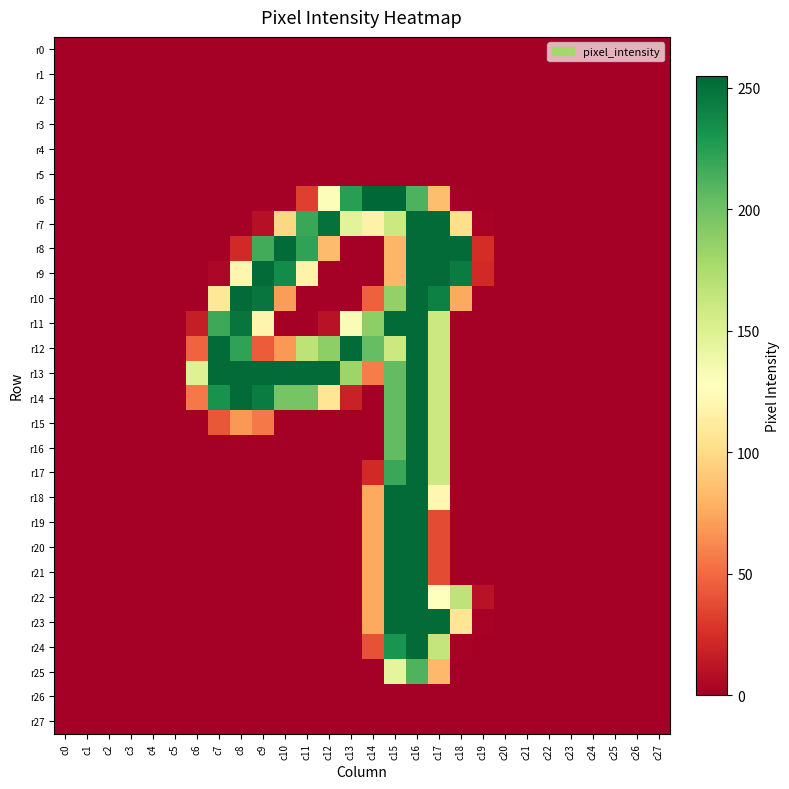

How many categories are shown in the chart?

28